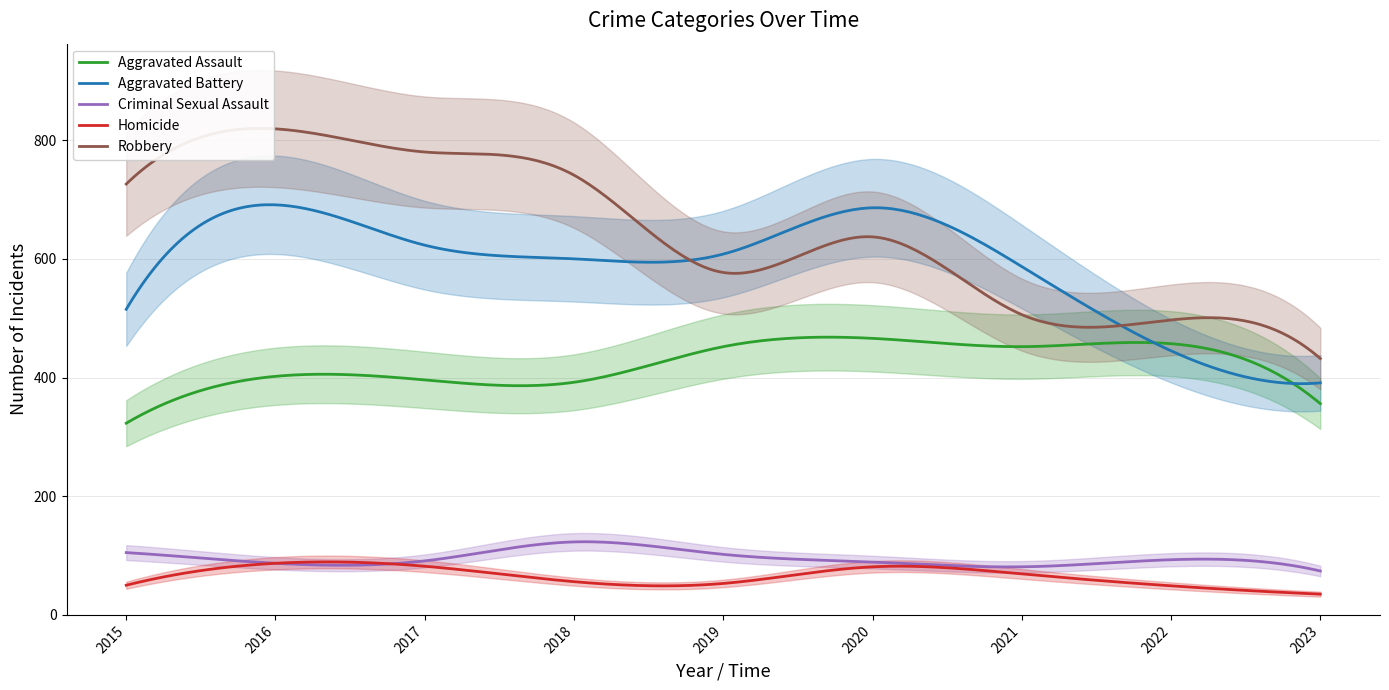

How many values in the Aggravated Assault series are below 402?

4